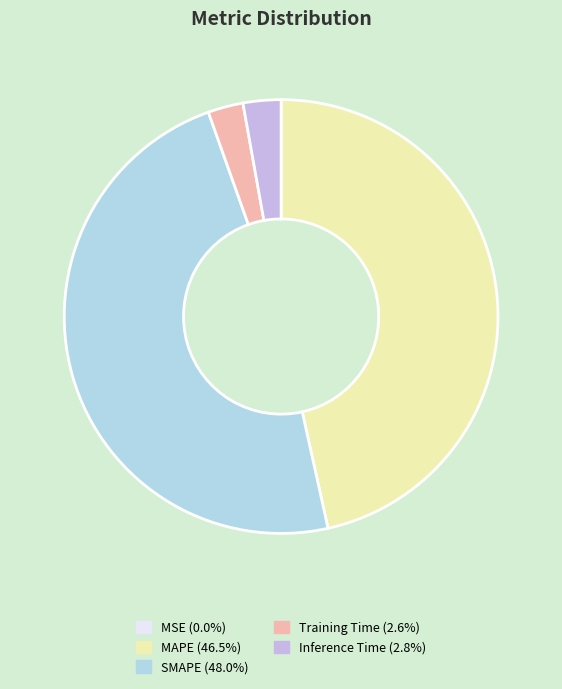

Which category has the biggest portion of the pie?

SMAPE